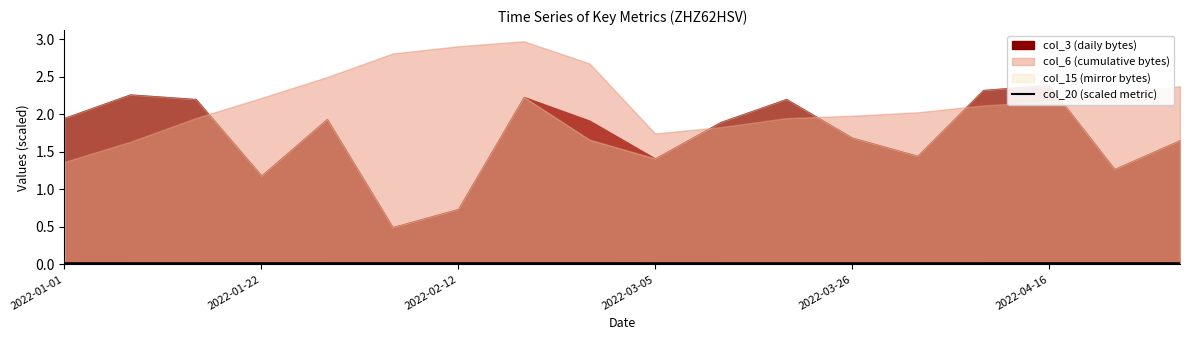

What position from the left is 11?

12